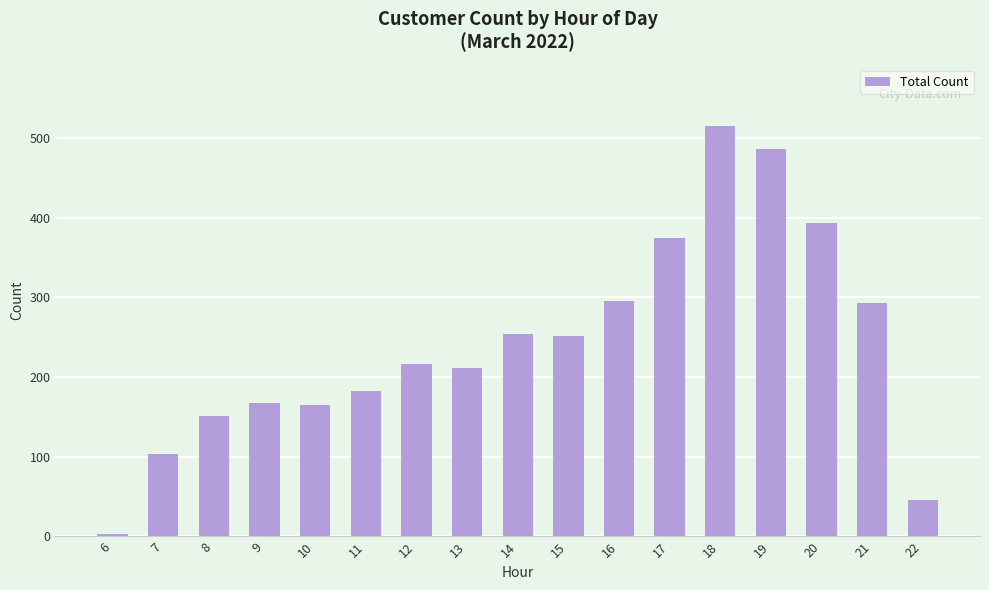

What is the ratio of the value at 13 to the value at 22?

4.6